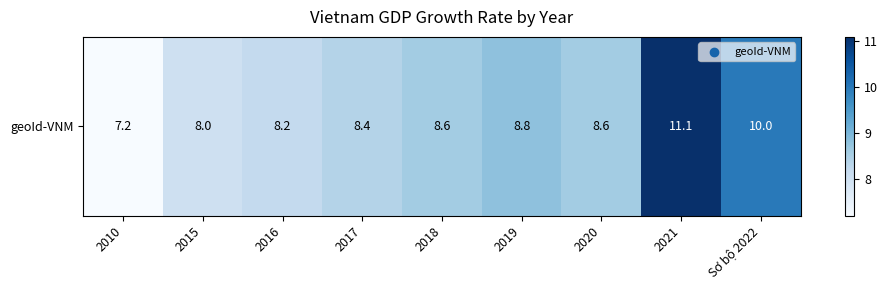

What is the maximum value shown in the chart?

11.1